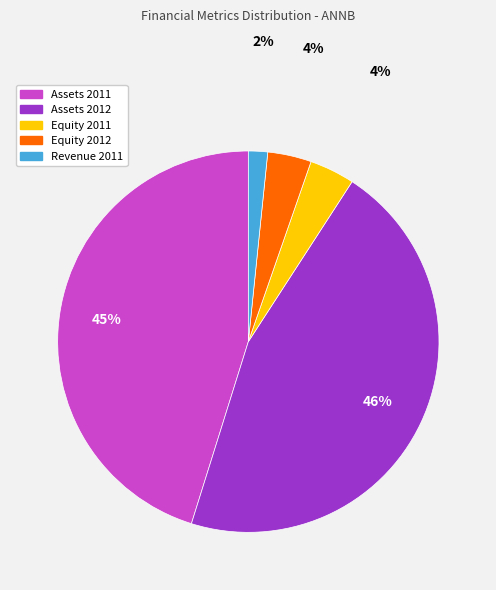

To the nearest percent, what is the difference between the largest and smallest slice percentages?

44%